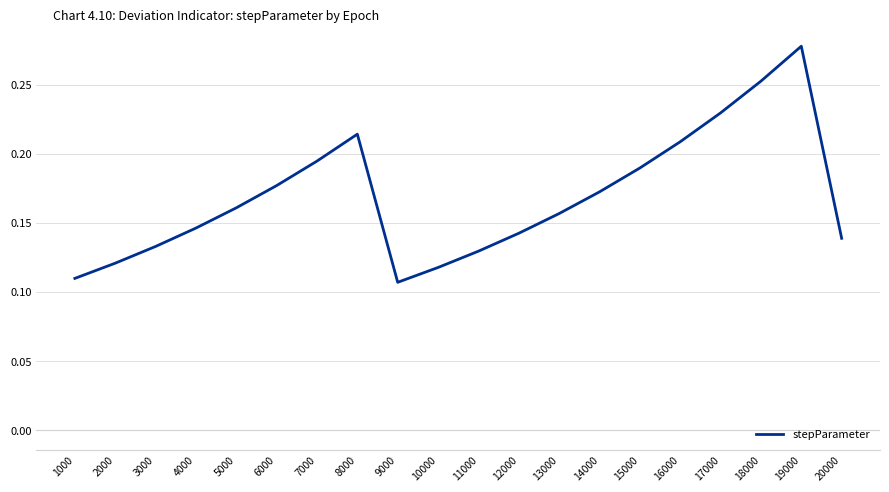

The chart shows a value of 0.2 at 3000. True or false?

False